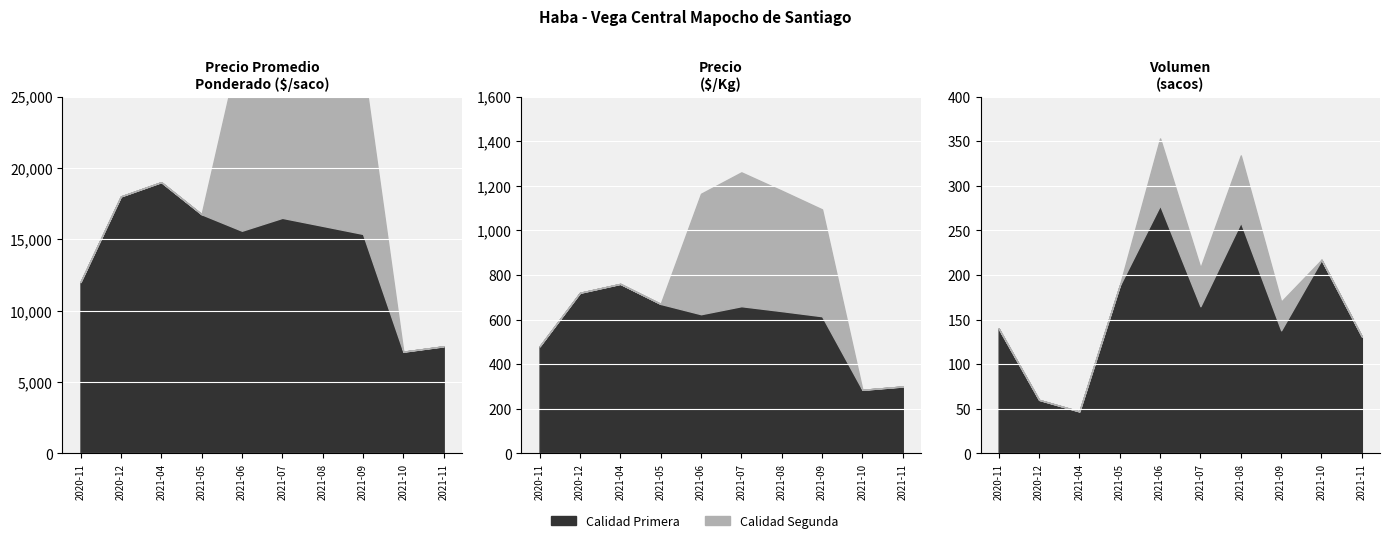

How many data points does each series have?

10